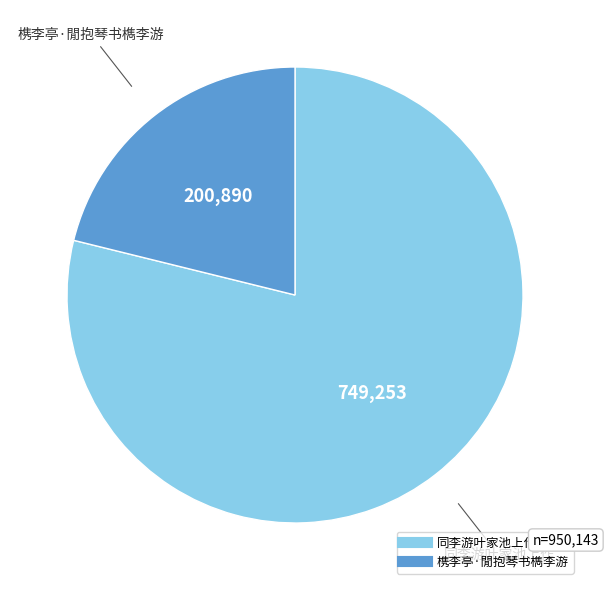

What is the ratio of the value at 槜李亭·閒抱琴书檇李游 to the value at 同李游叶家池上作?

0.3